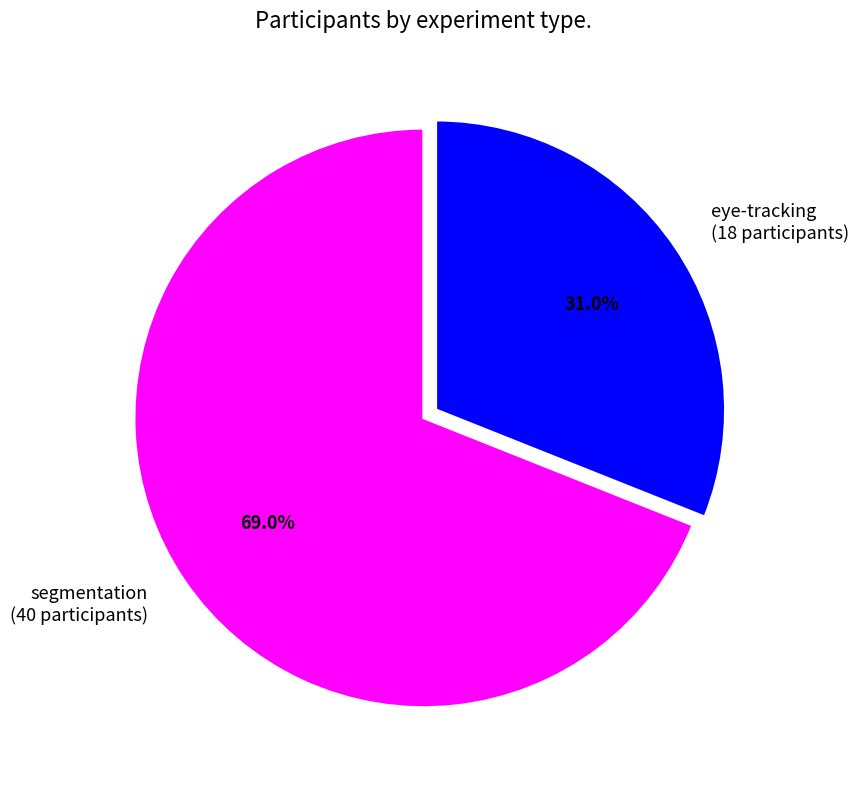

What percentage is NOT represented by eye-tracking?

69.0%